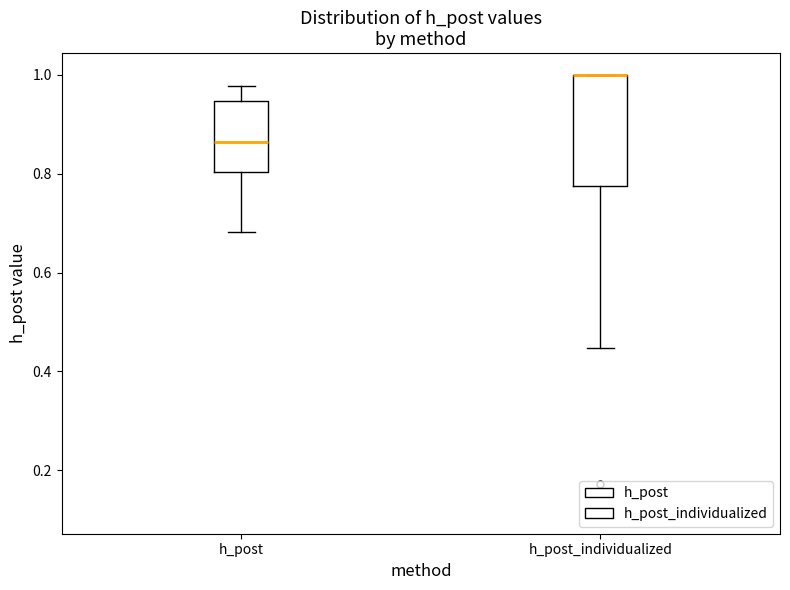

Comparing the boxes themselves (not the whiskers), which one is the tallest?

h_post_individualized